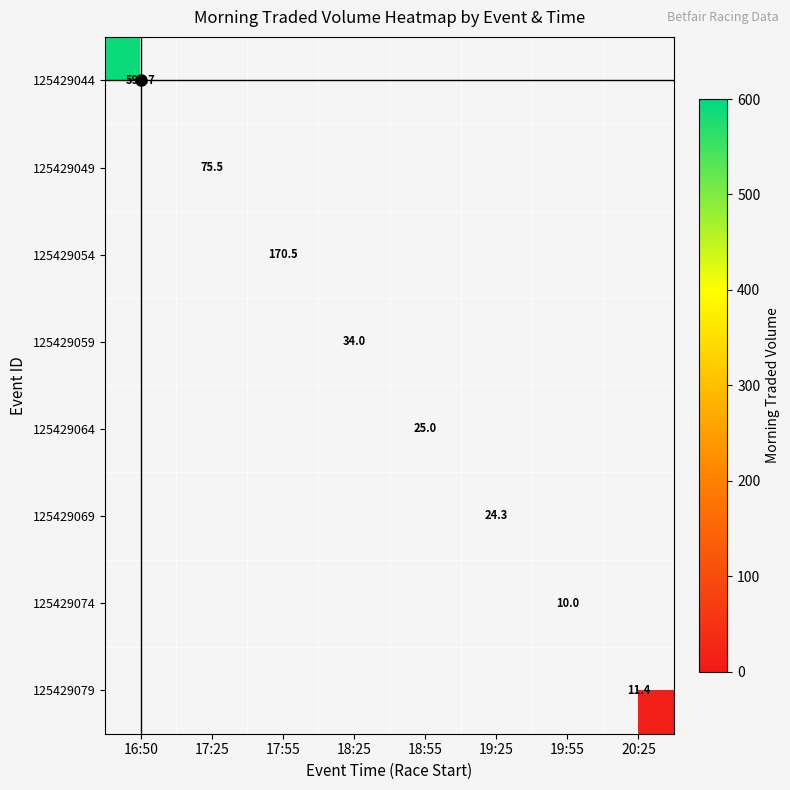

Between 19:55 and 20:25, which is larger?

20:25